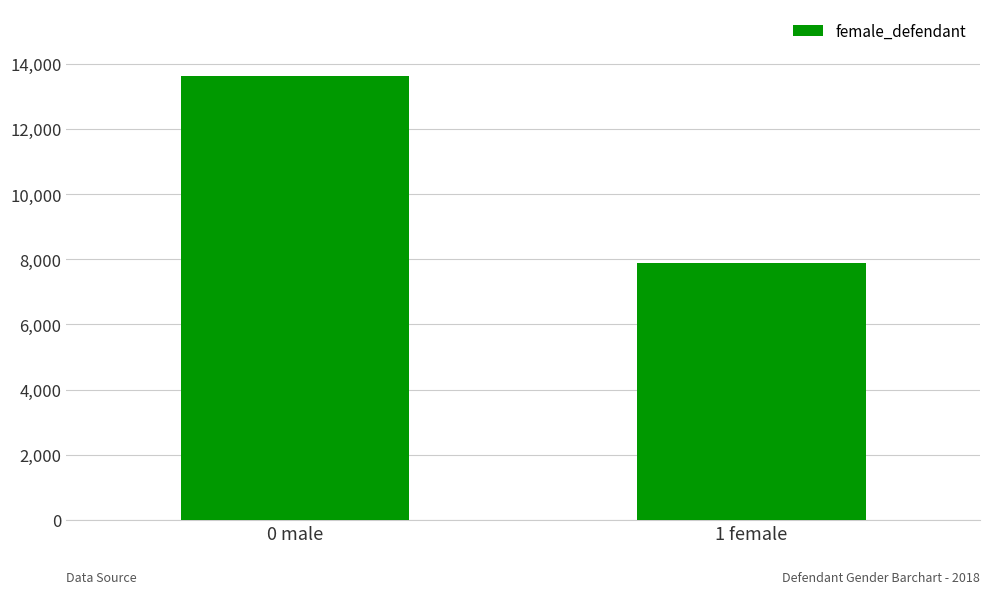

The chart shows a value of 7887 at 1 female. True or false?

True